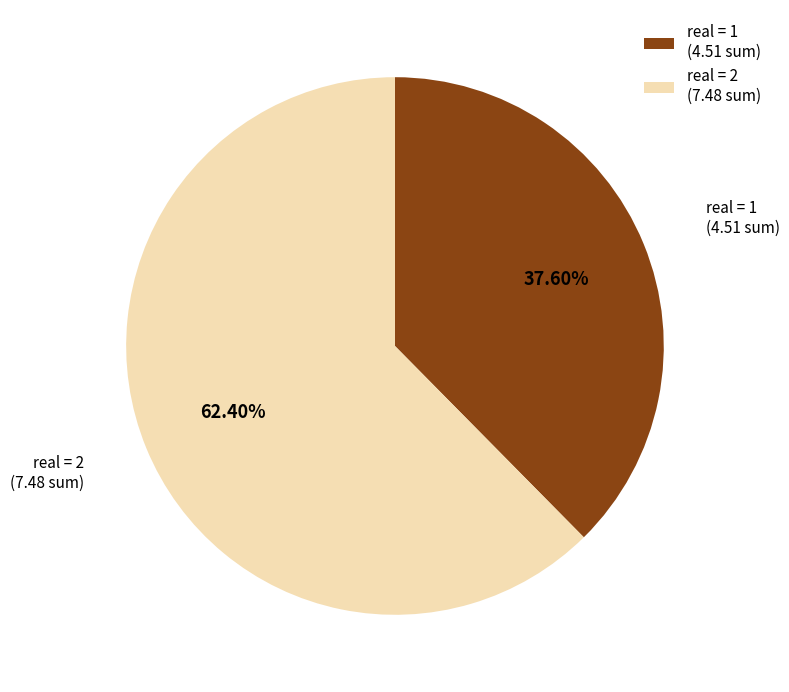

Which slice represents more than half of the pie?

real = 2 (7.48 sum)